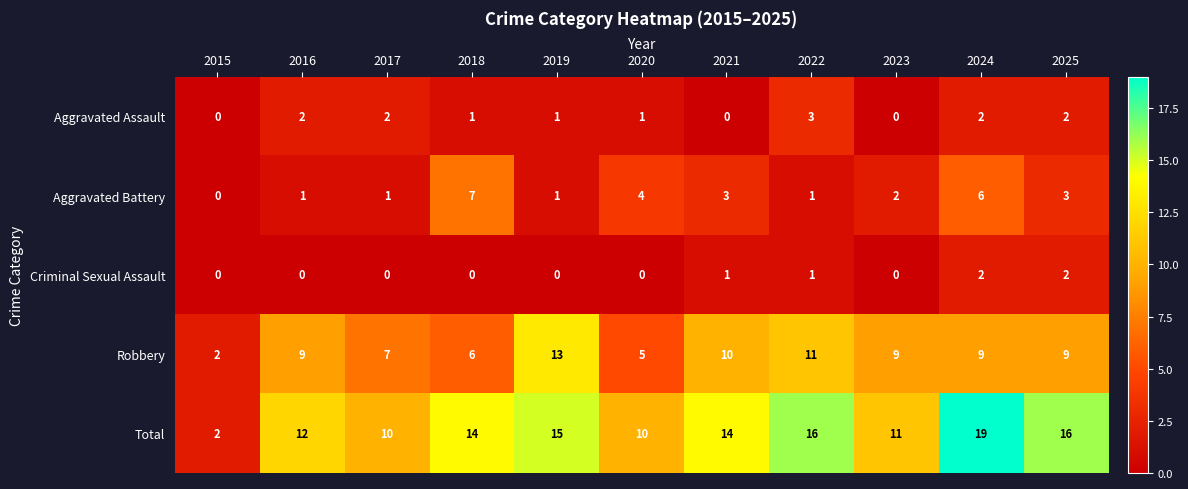

What is the maximum value for Aggravated Assault?

3